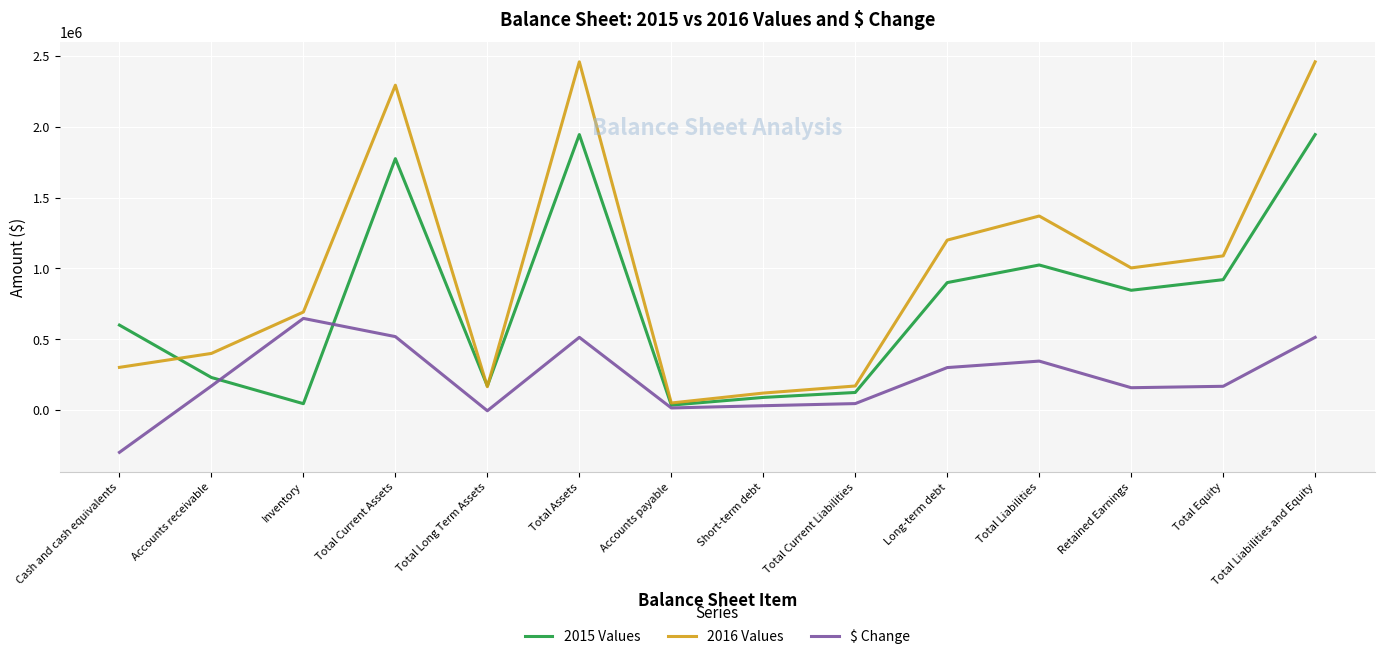

Is the value of 2015 Values at Total Long Term Assets greater than the value of $ Change at Short-term debt?

Yes